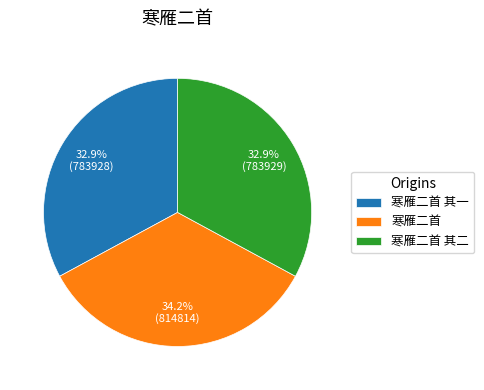

Is it true that 寒雁二首 其二 is 33% of the pie?

True